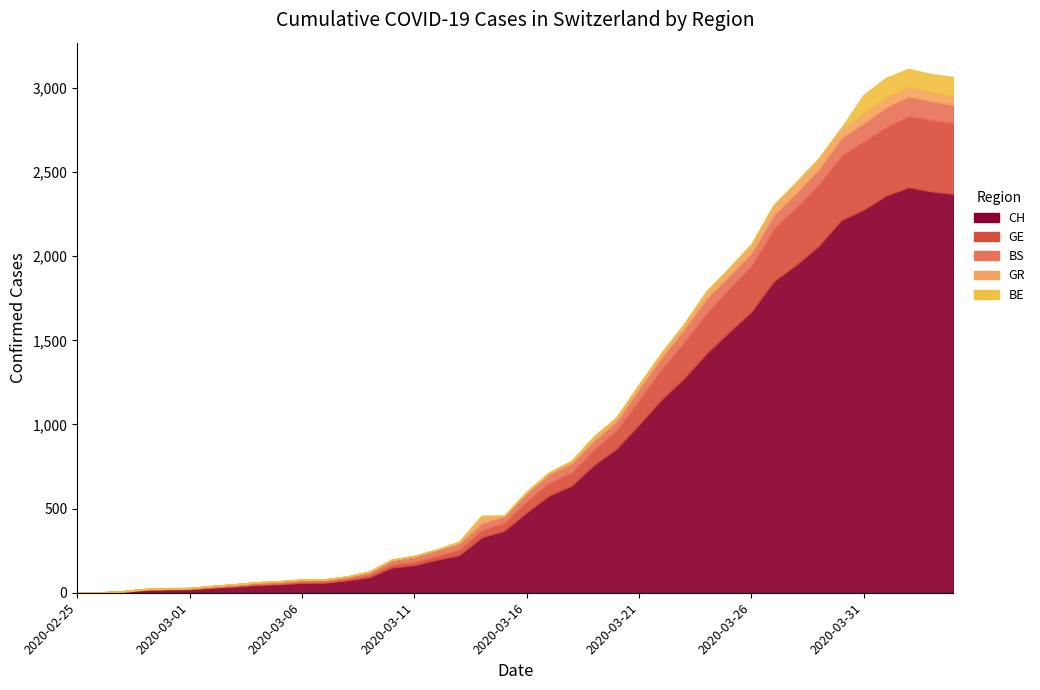

How many interior local valleys does the GR series have?

2